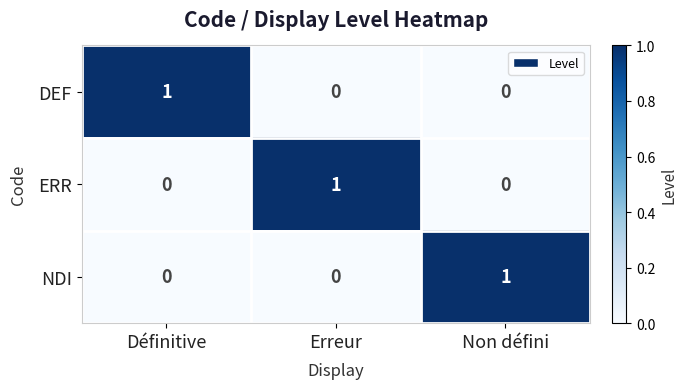

The NDI series shows 0 at Erreur. True or false?

True